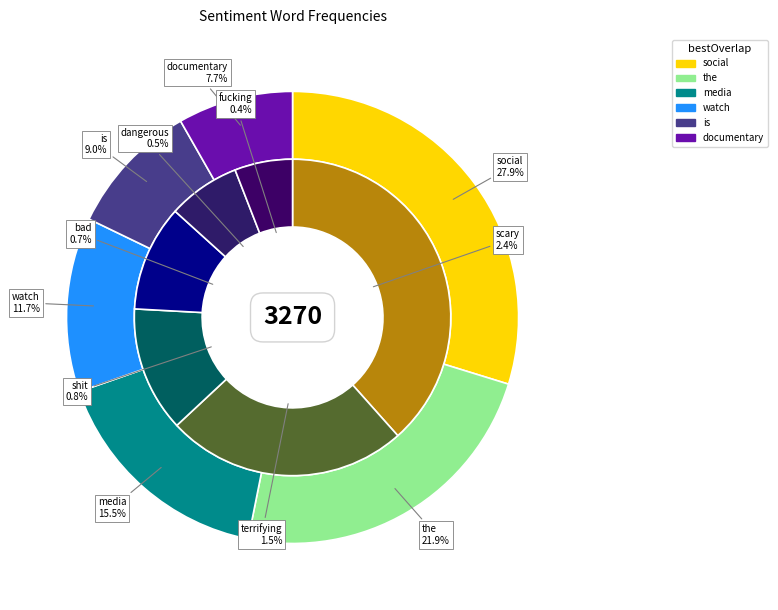

Does 7 account for over 50% of the chart?

No